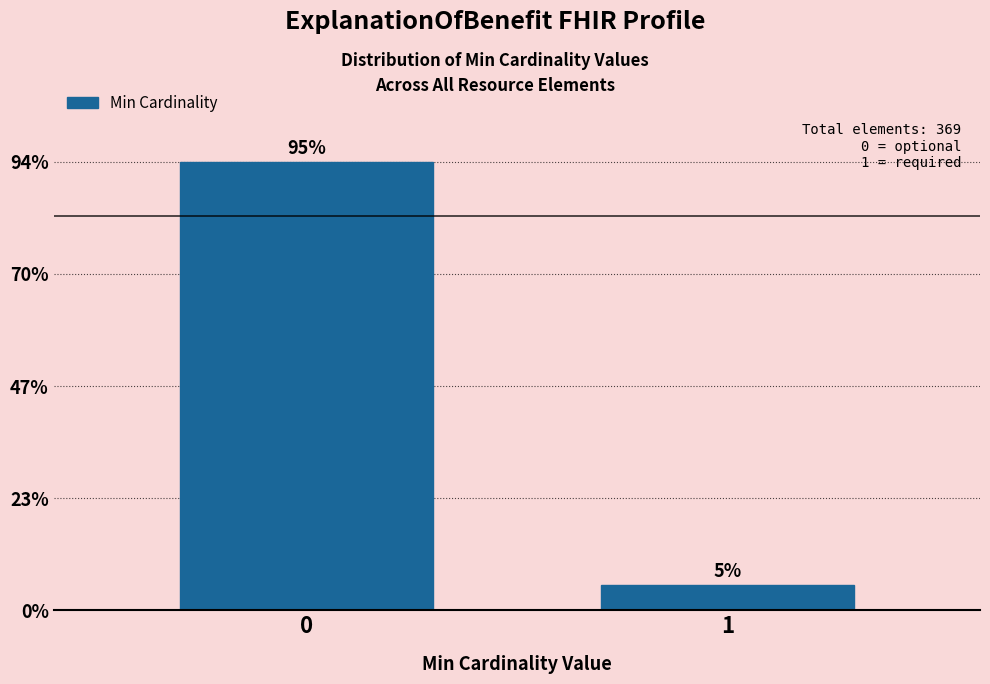

Are the bars horizontal?

No